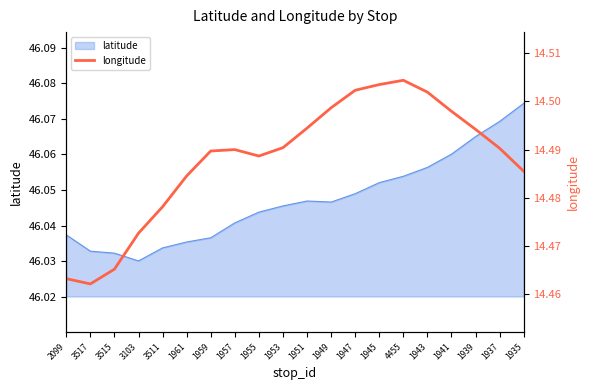

At which label is latitude closest to 46?

3103